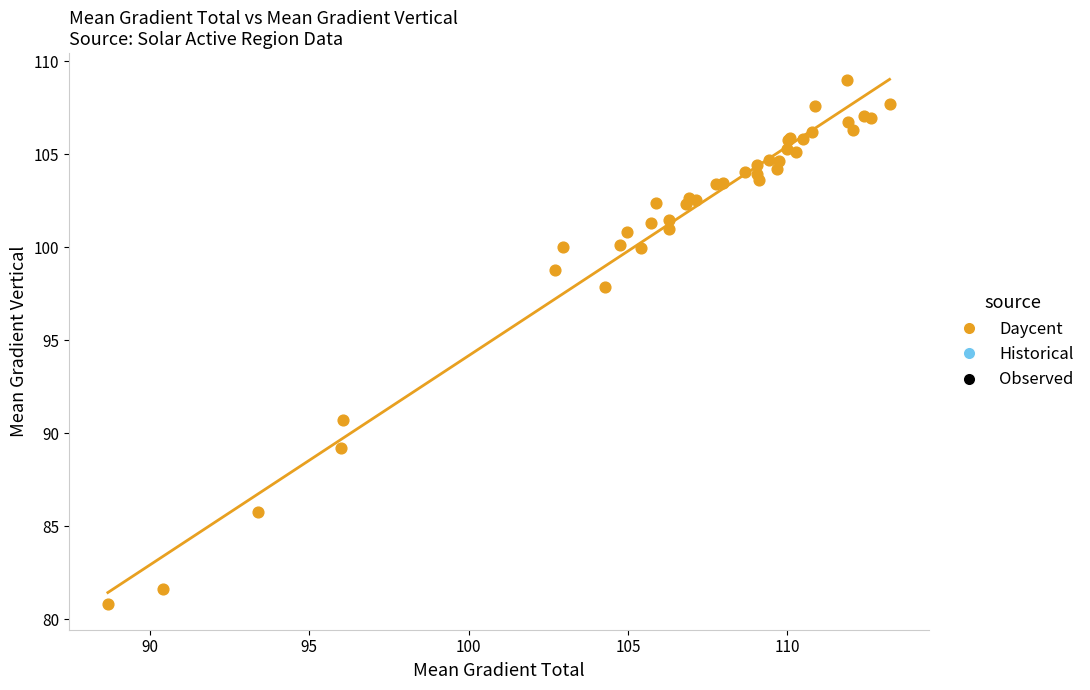

What Y value in the scatter plot is closest to 94?

90.7